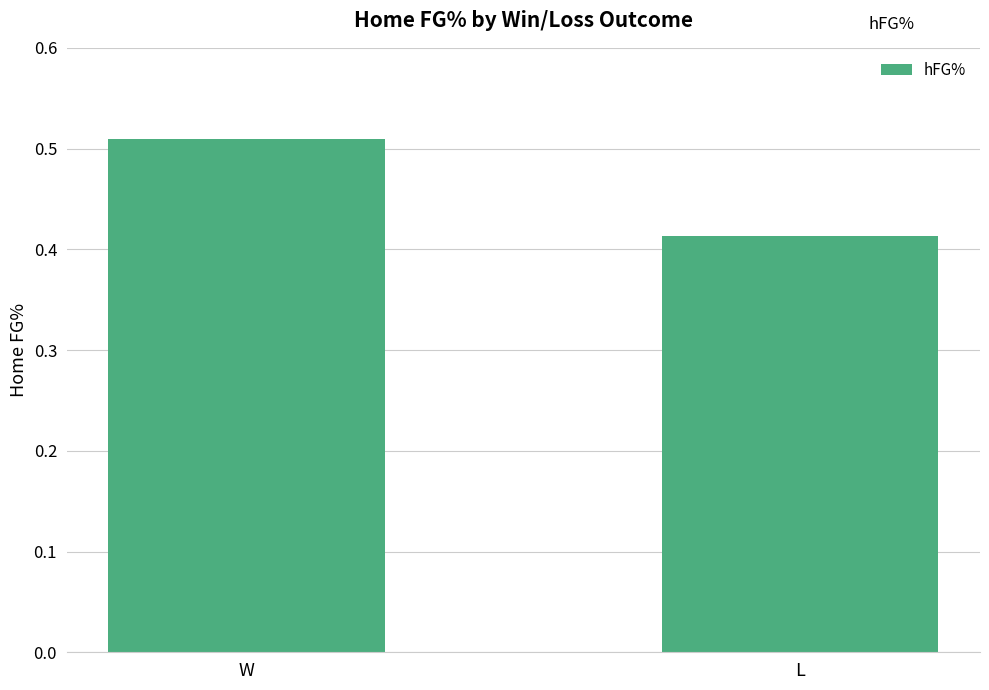

Are the bars grouped side by side (vs. stacked)?

No